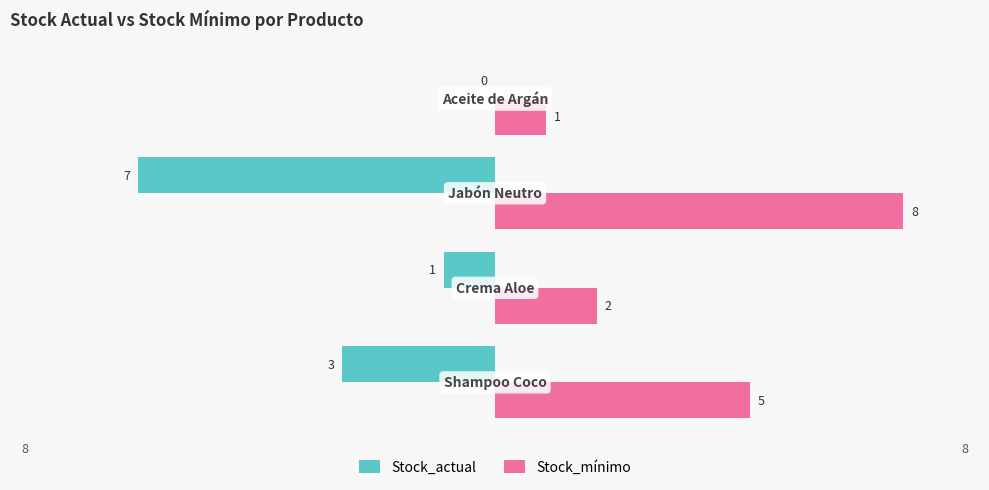

What is the highest value of the Stock_mínimo series?

8